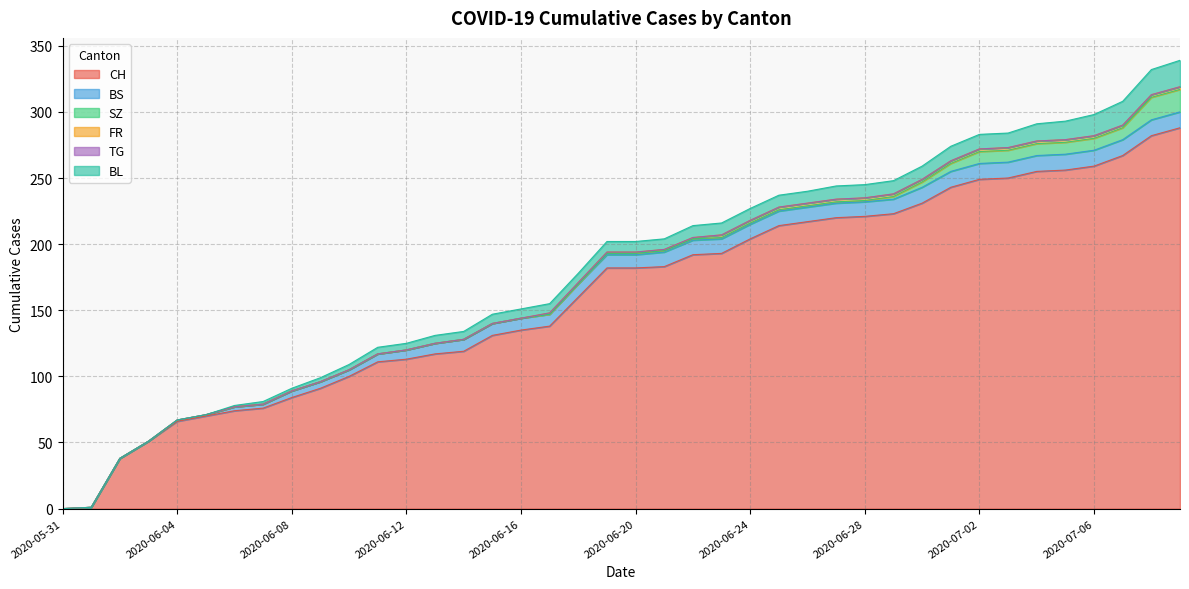

True or false: BS has more than 1 points higher than both neighbors.

False